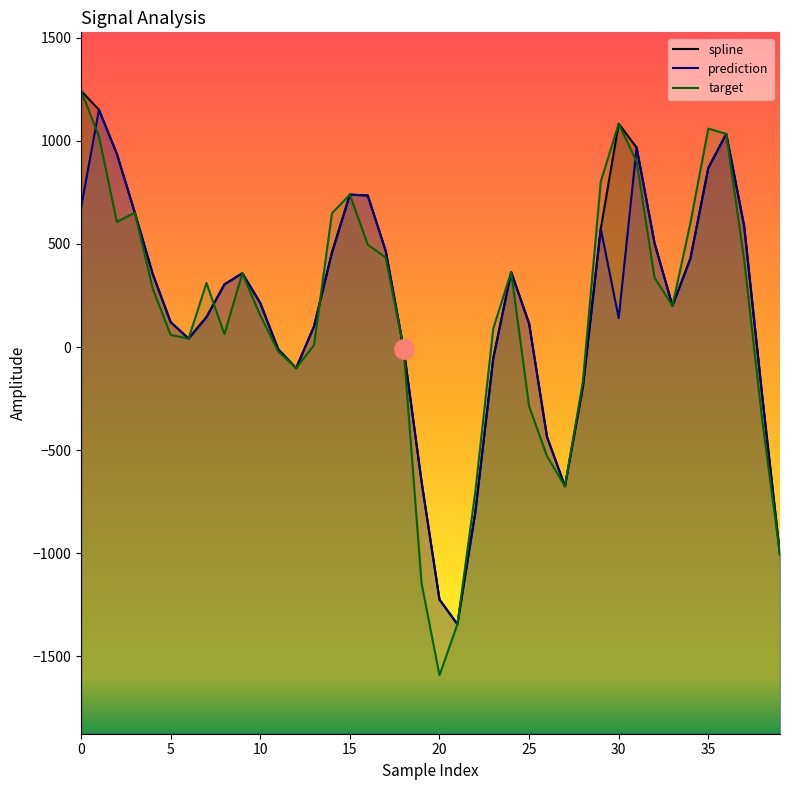

The value of target at 27 is -254.2. True or false?

False